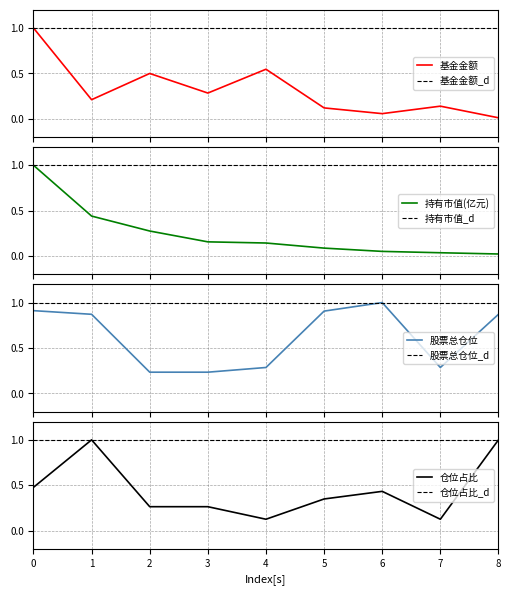

How many intersections are there between 仓位占比 and 持有市值(亿元)?

5